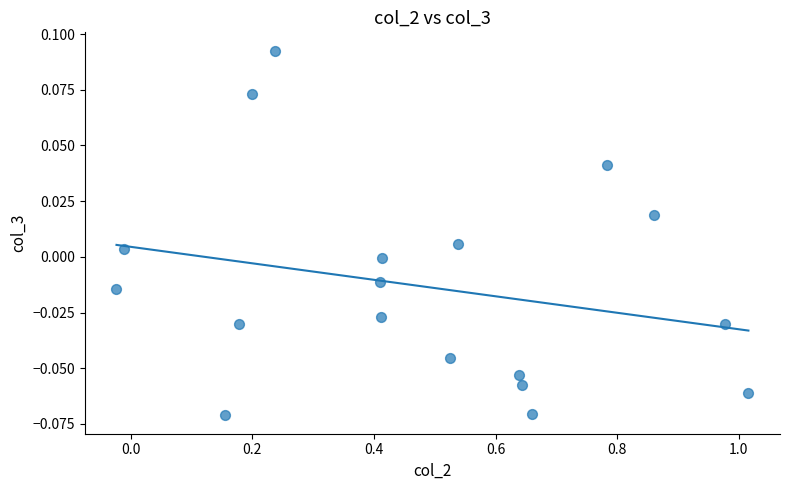

What is the range of X values (max minus min)?

1.0